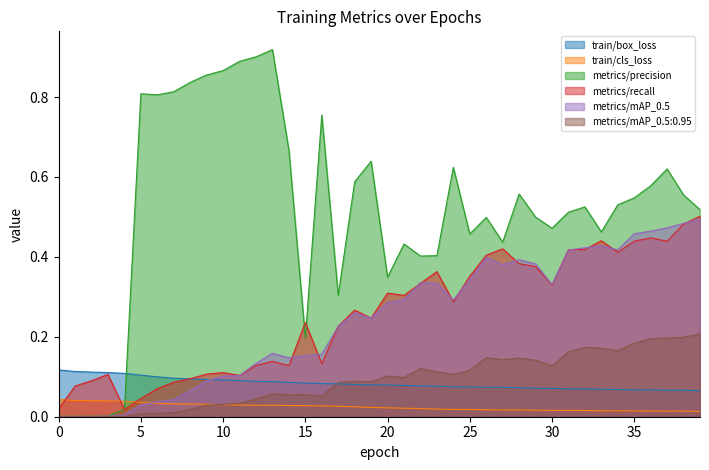

Which series has the largest range (max minus min)?

metrics/precision